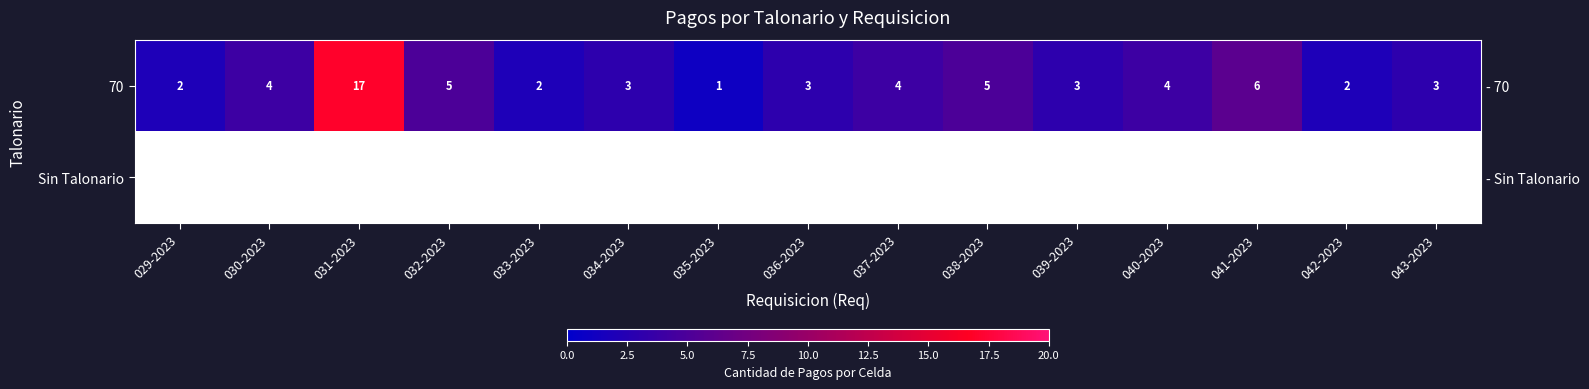

At 036-2023, list the series in order from largest to smallest.

70, Sin Talonario